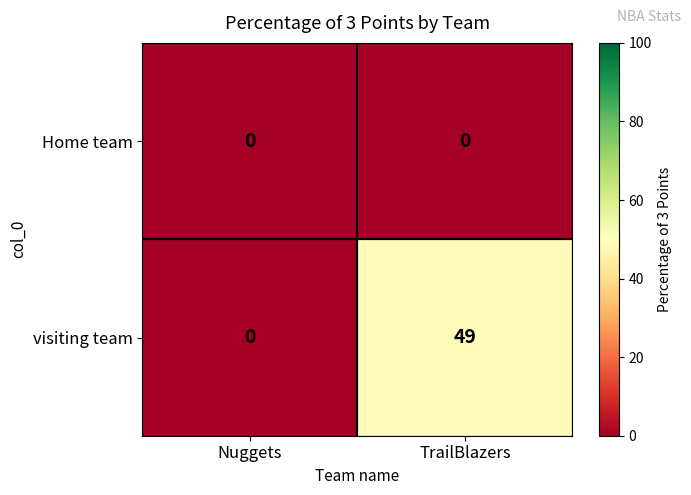

At which label does visiting team reach its peak?

TrailBlazers